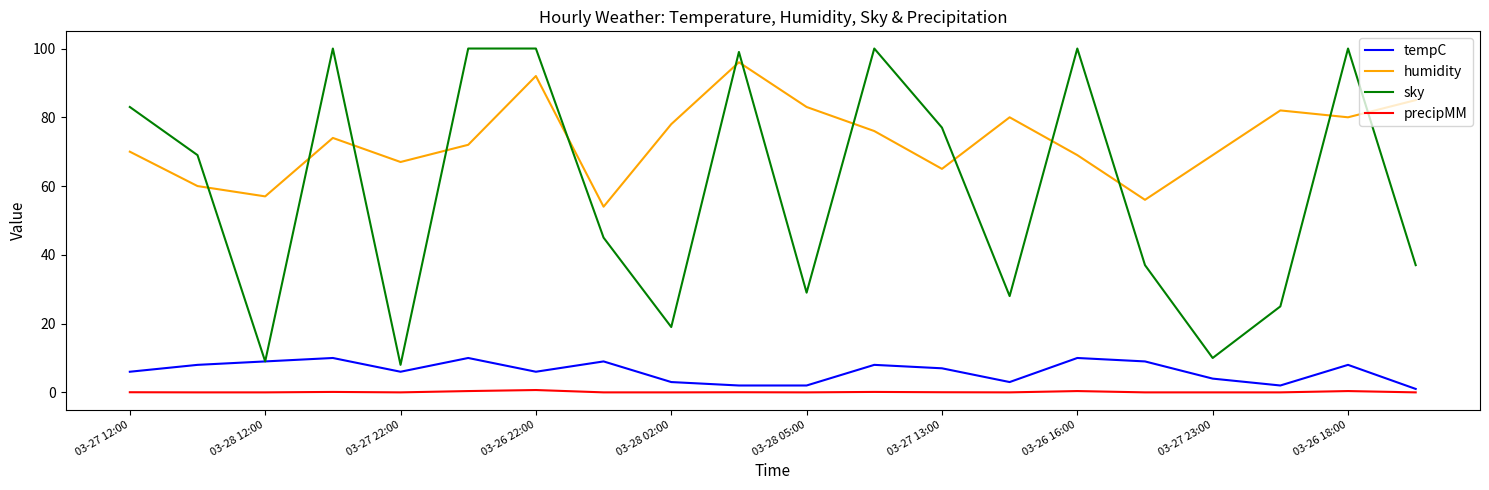

Which series has the largest total across all categories?

humidity